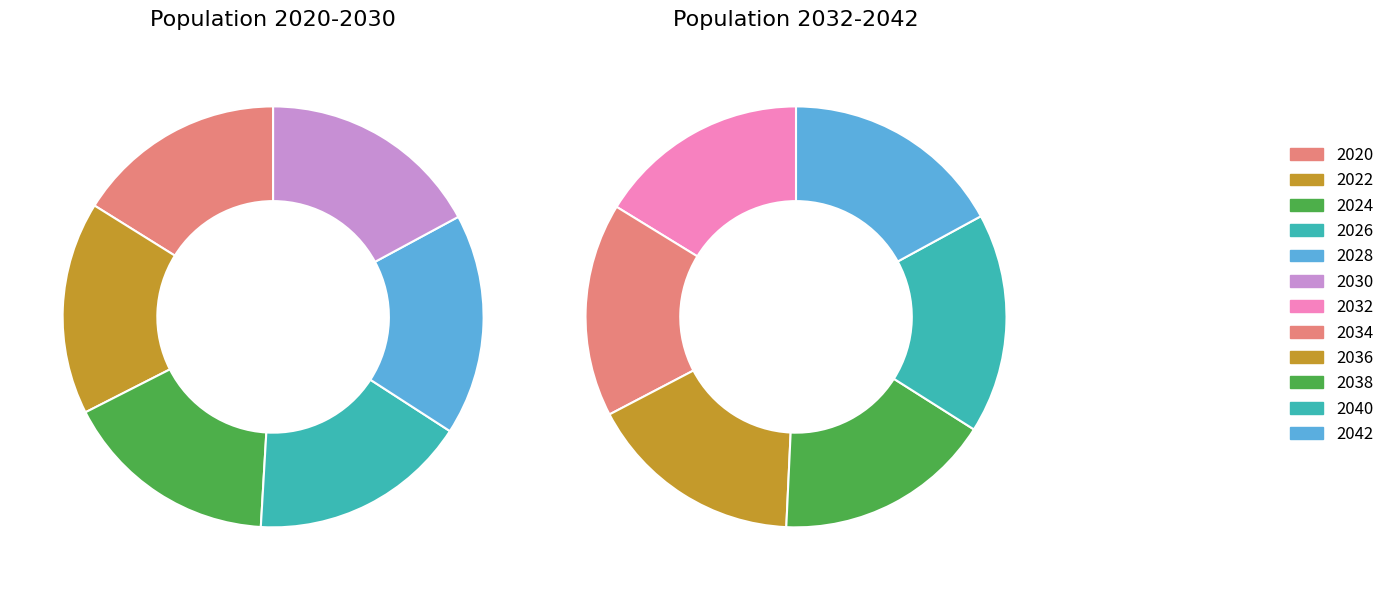

Does 2022 represent more than half of the total?

No